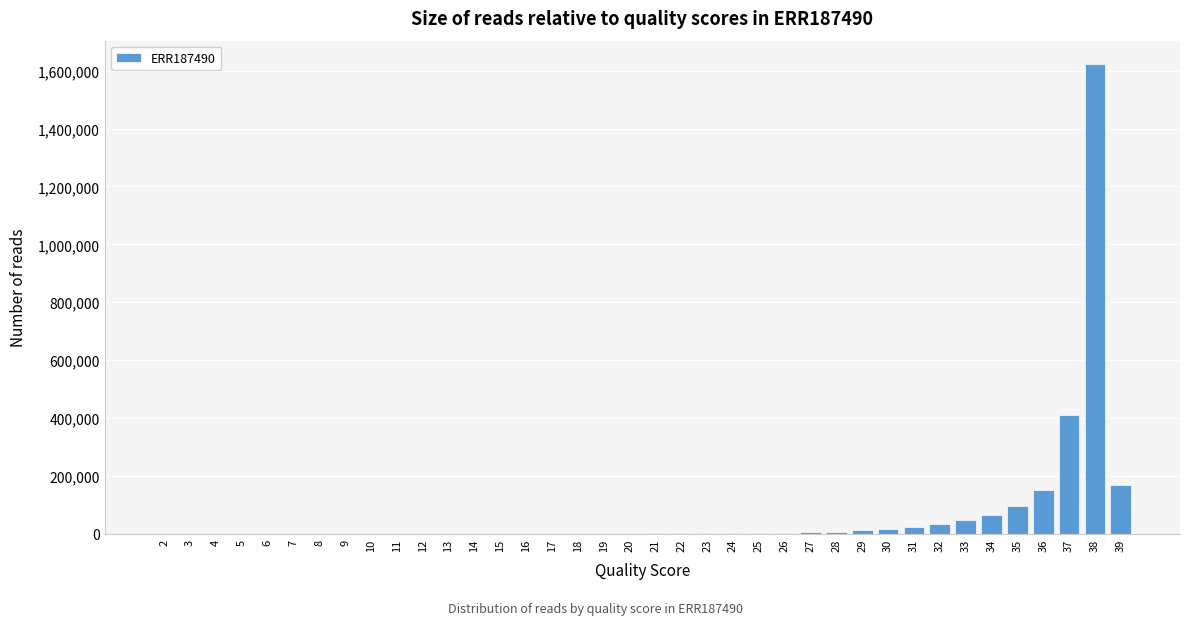

What is the maximum value shown in the chart?

1623079